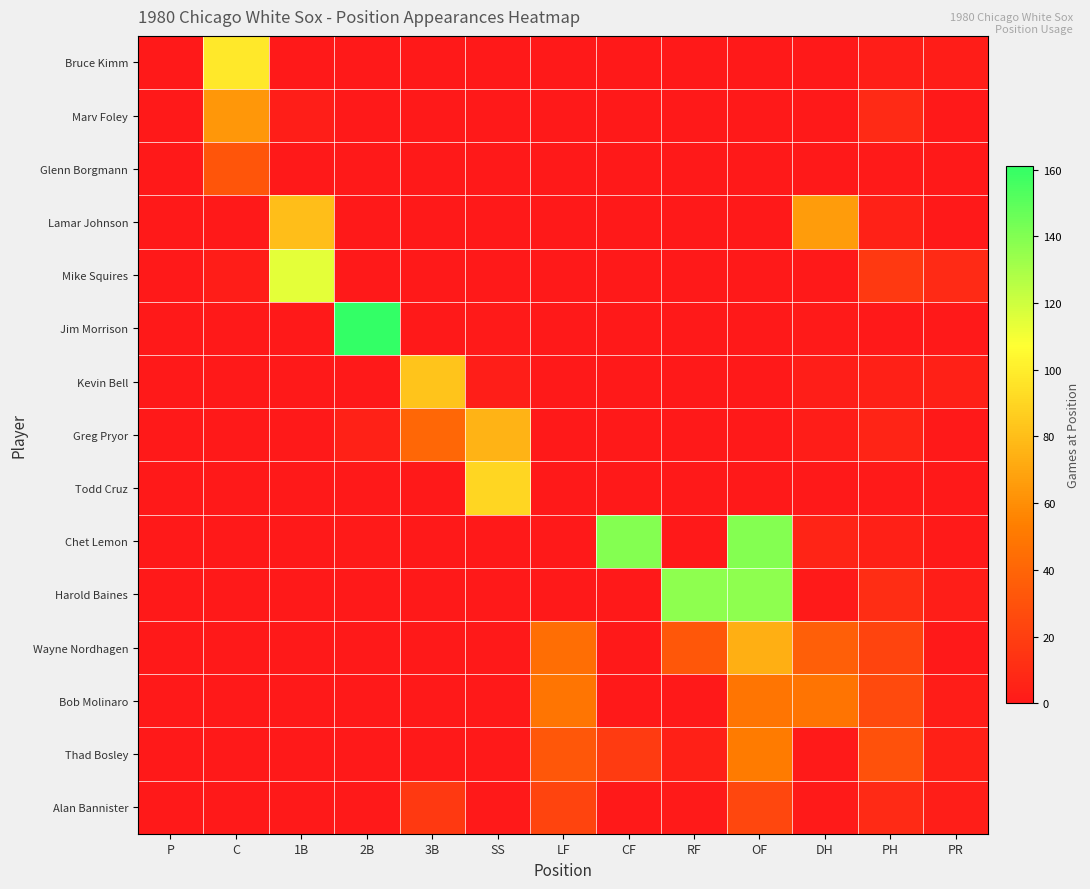

Which series has the widest spread of values?

Jim Morrison